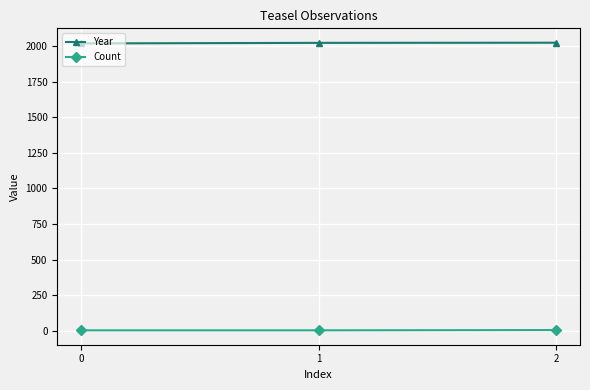

The Year series shows 2020 at 0. True or false?

True